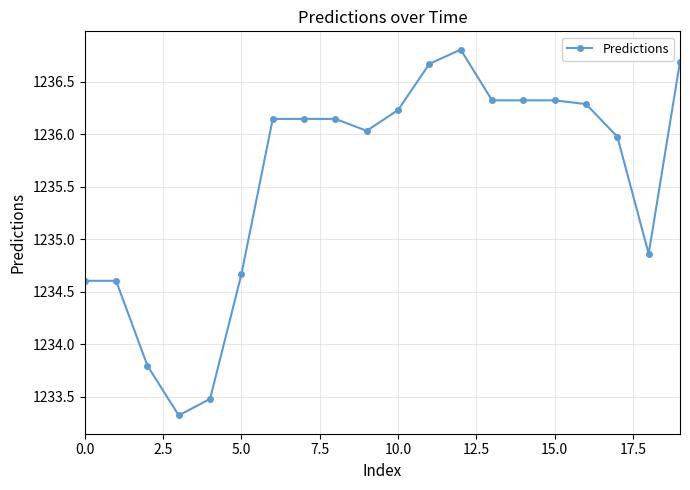

What is the maximum value shown in the chart?

1236.8